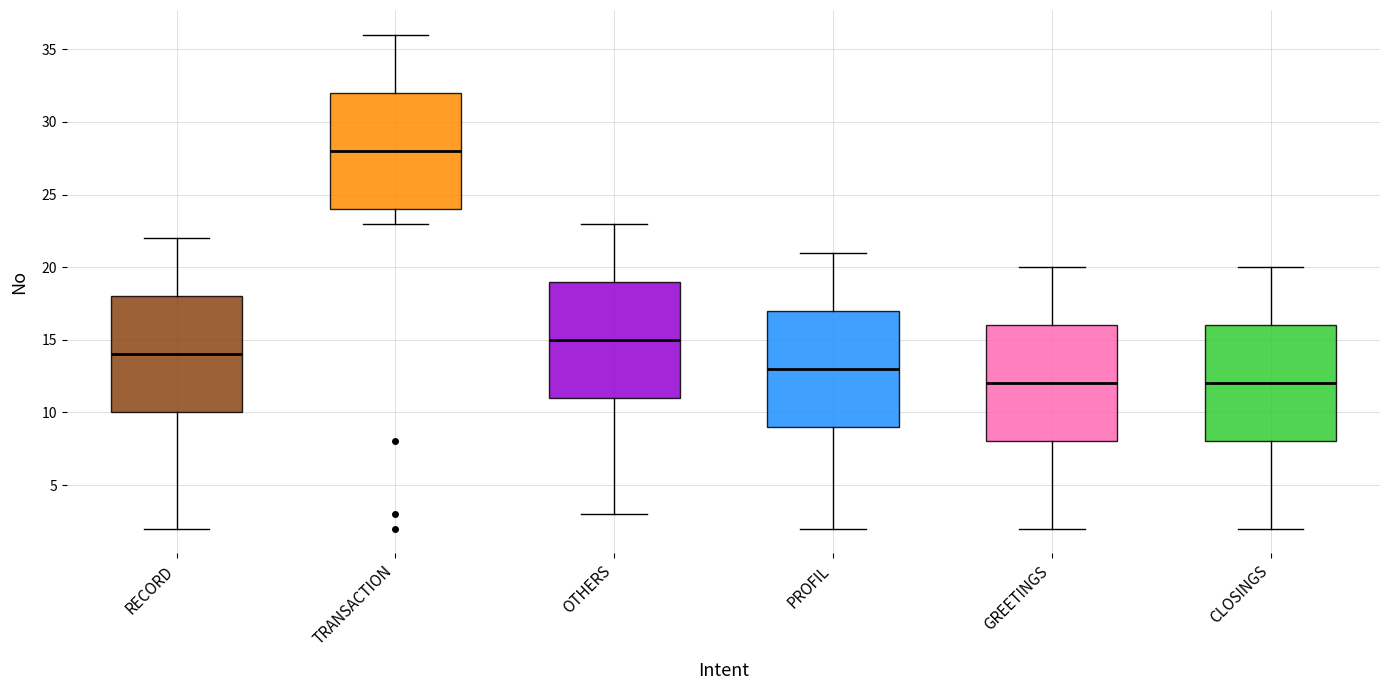

Which box has the highest median line?

TRANSACTION